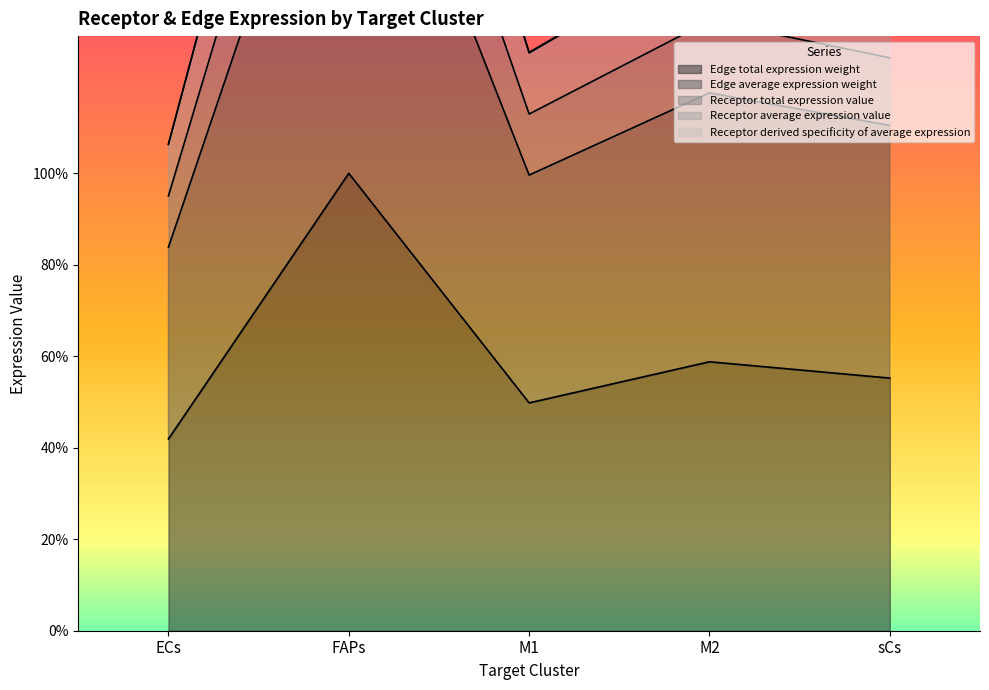

Which series has the largest total across all categories?

Receptor average expression value